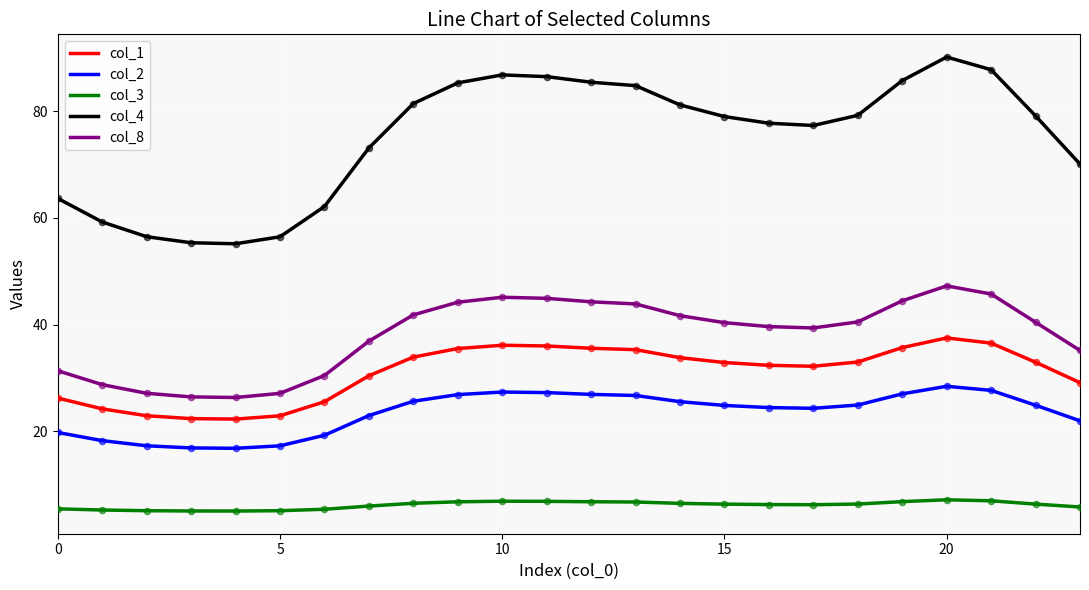

Which series has the widest spread of values?

col_4